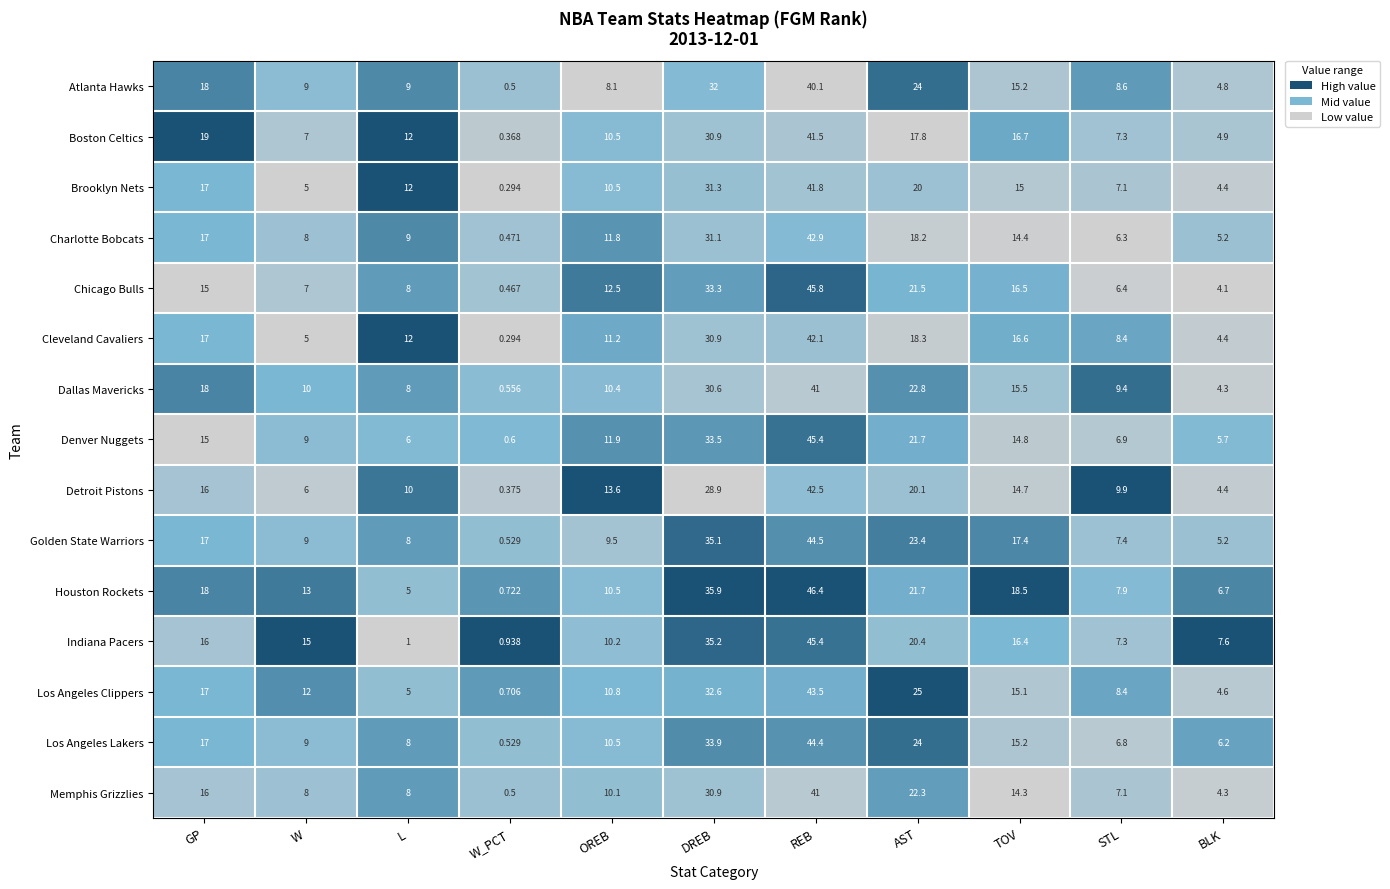

Which series has the largest range (max minus min)?

Houston Rockets